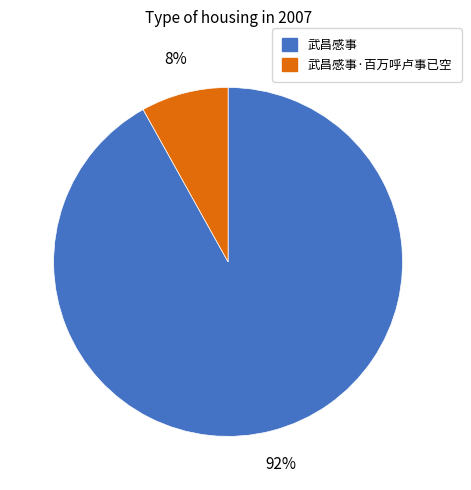

Is there a majority slice in this chart?

Yes